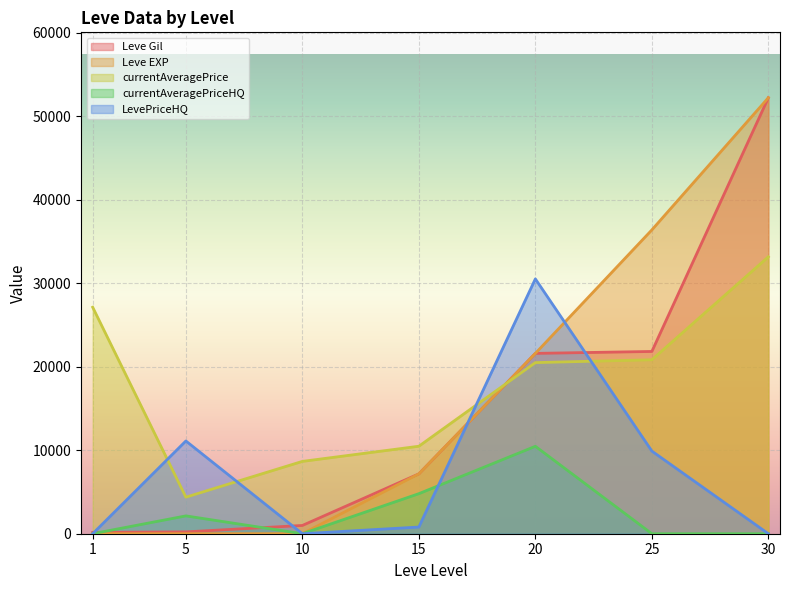

What is the maximum value shown in the chart?

52220